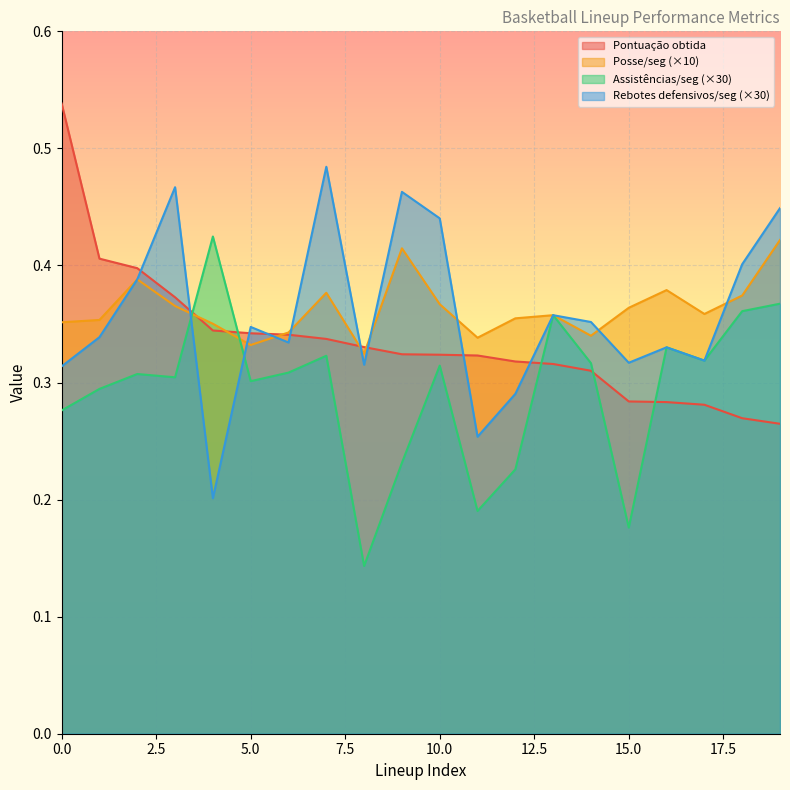

True or false: Assistências/seg has more than 0 points higher than both neighbors.

True